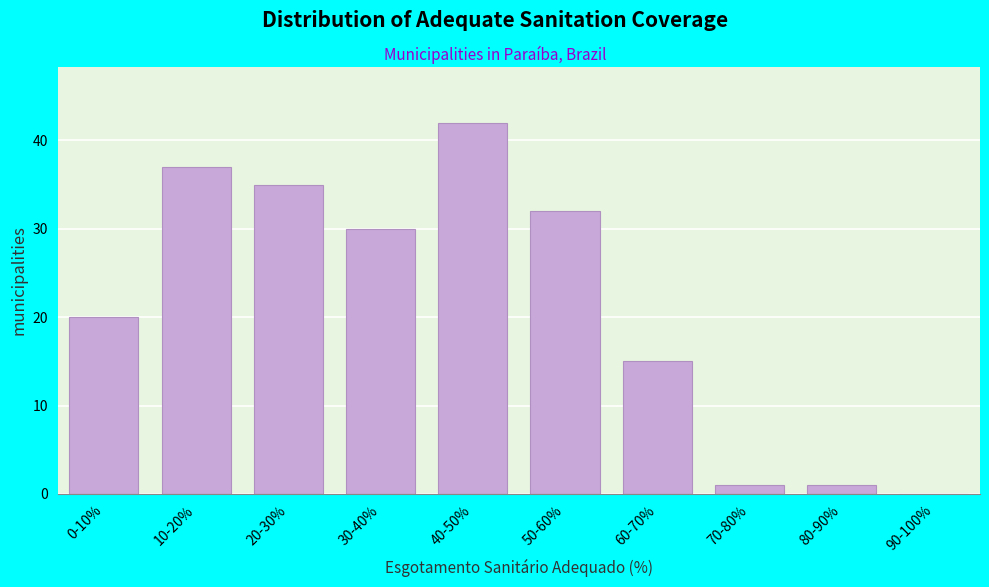

Reading right to left, extract all data points from this chart.

90-100%=0	80-90%=1	70-80%=1	60-70%=15	50-60%=32	40-50%=42	30-40%=30	20-30%=35	10-20%=37	0-10%=20